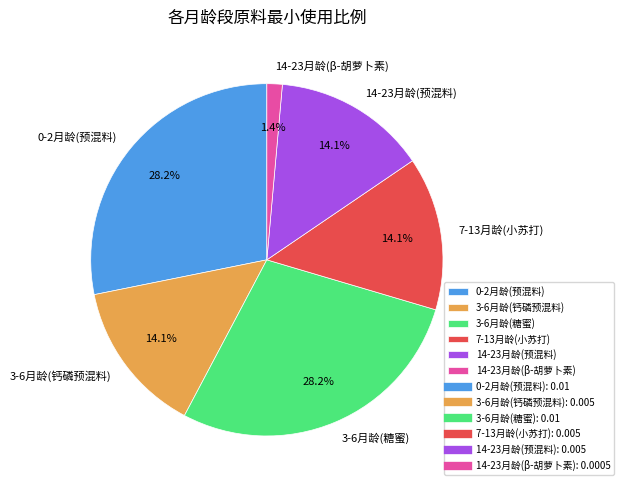

To the nearest percent, what percentage of the pie is 14-23月龄(预混料)?

14%